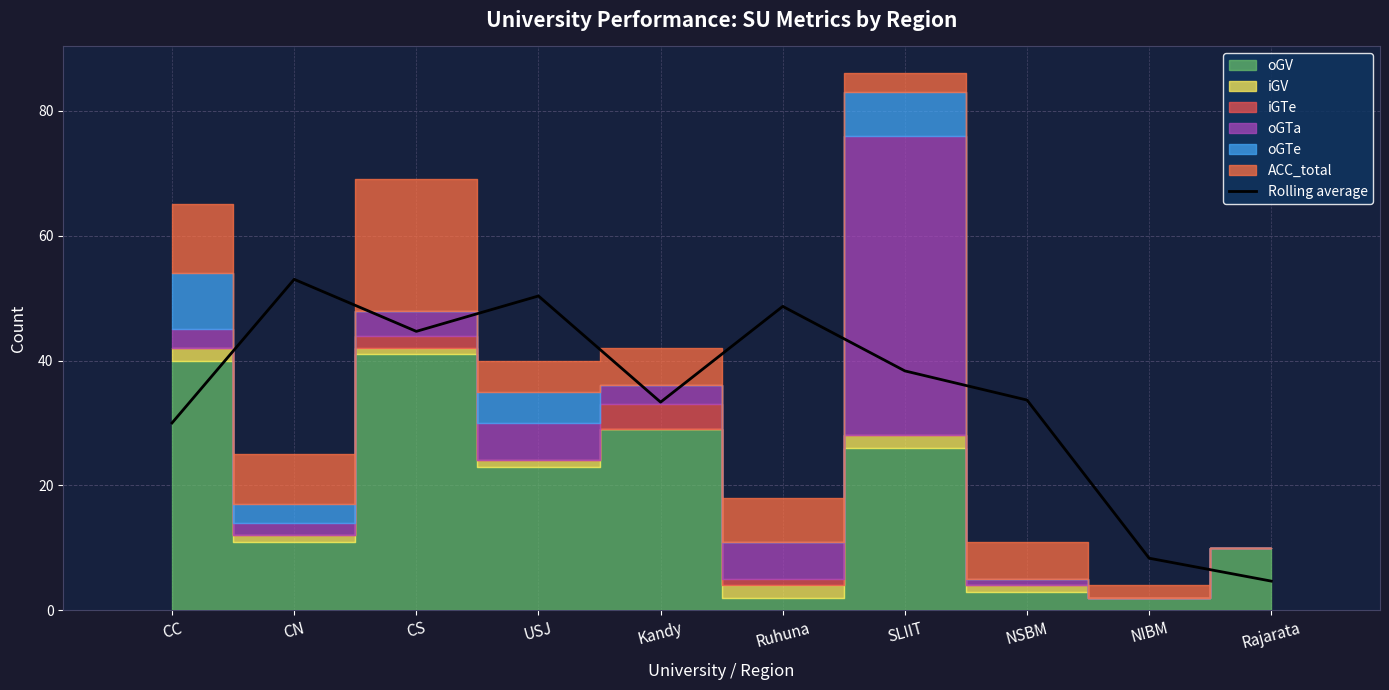

What is the value of the 9th bar from the left?

8.3